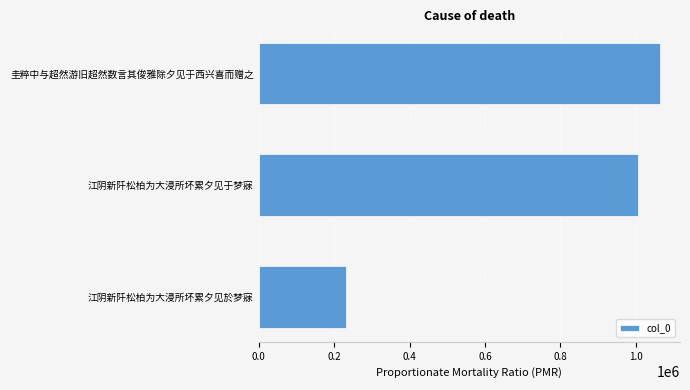

At which label is the value closest to 647784?

江阴新阡松柏为大浸所坏累夕见于梦寐